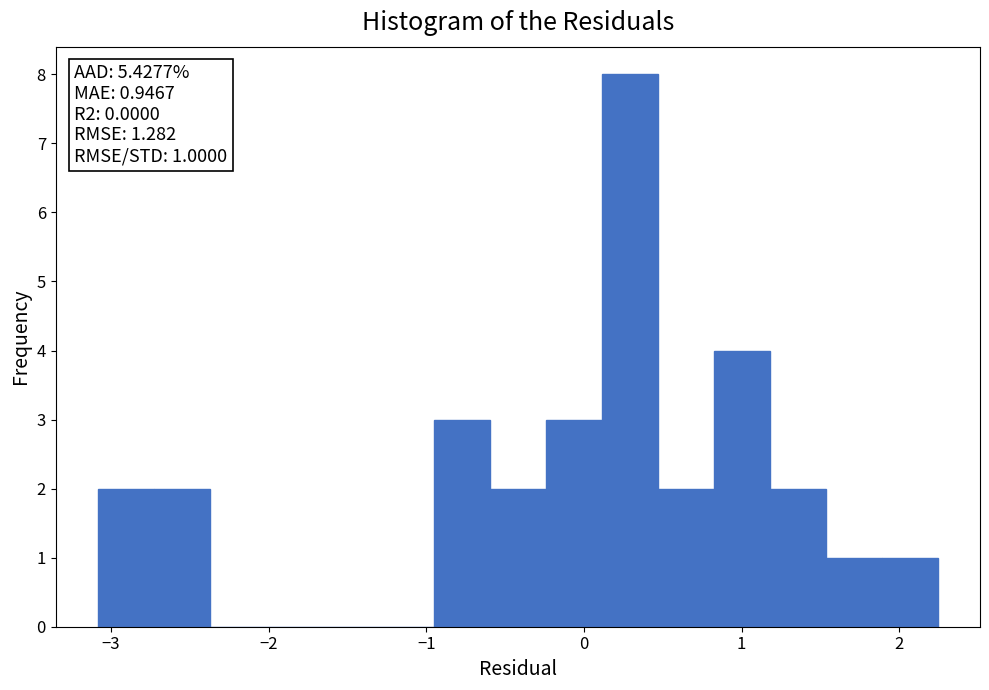

Around what value on the x-axis is the tallest bar? Give the approximate position of its centre, as read against the axis.

0.3